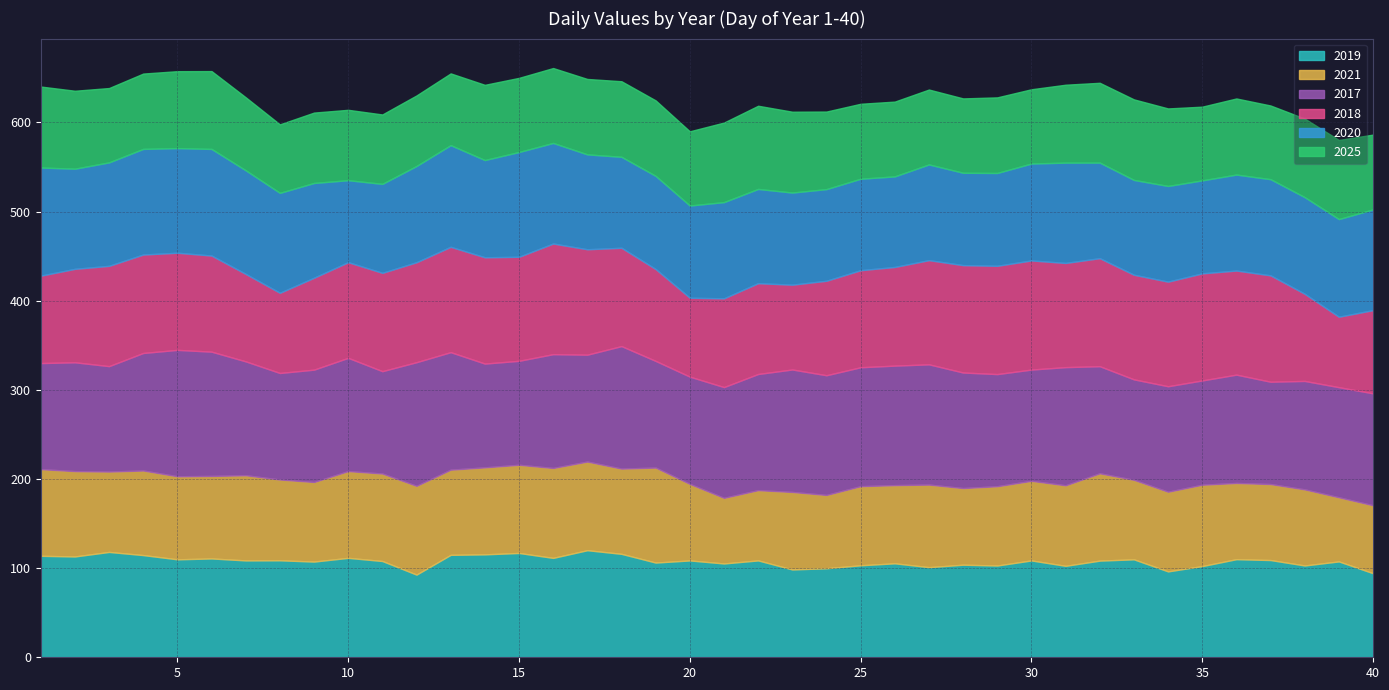

Between 5 and 19, which series saw the biggest shift?

2017